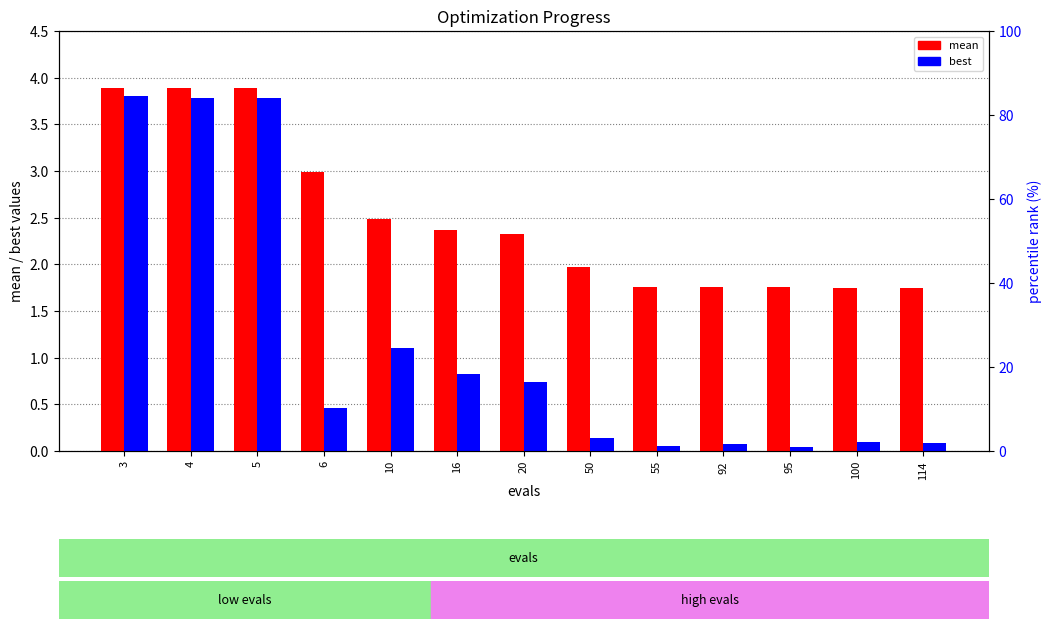

Reading left to right, transcribe all the data shown in this chart.

mean: 3.9	3.9	3.9	3.0	2.5	2.4	2.3	2.0	1.8	1.8	1.8	1.7	1.7
best: 3.8	3.8	3.8	0.5	1.1	0.8	0.7	0.1	0.0	0.1	0.0	0.1	0.1